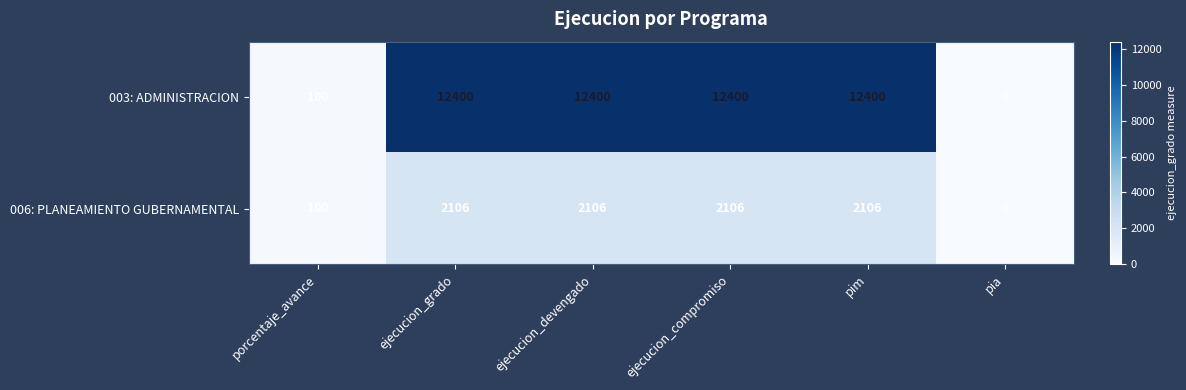

What is the difference between the maximum and minimum values in the 003: ADMINISTRACION series?

12400